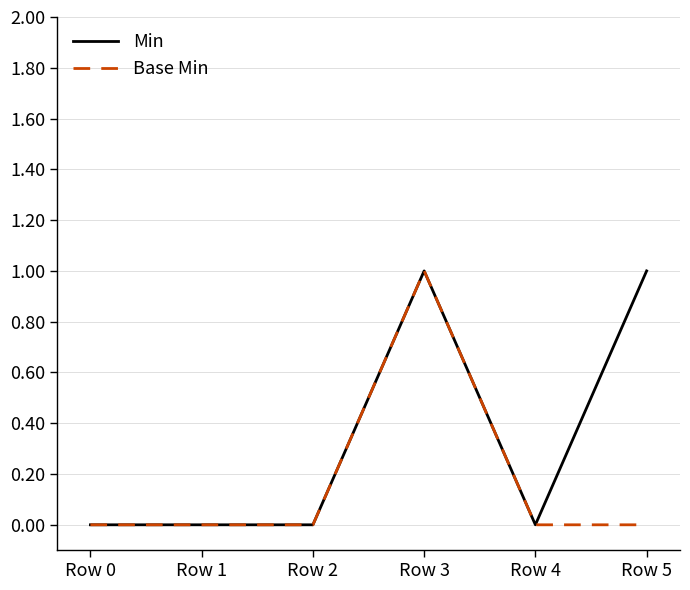

List the series in order of their overall mean, highest first.

Min, Base Min